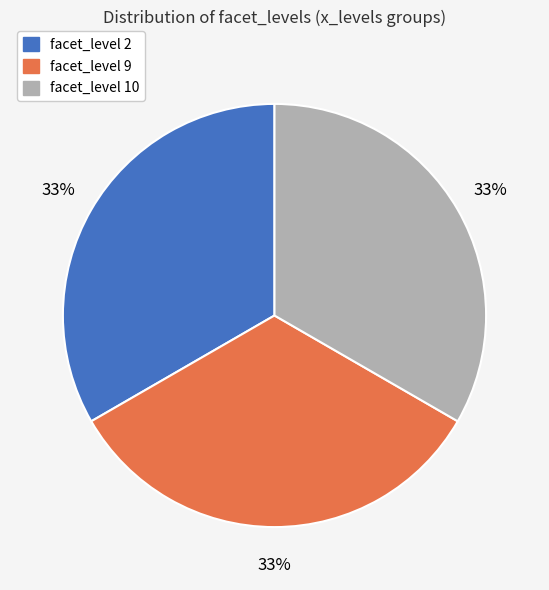

How many segments does this pie chart have?

3